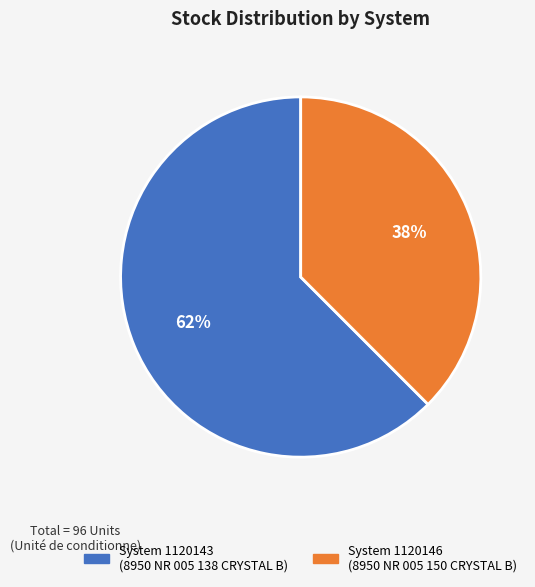

Count the number of slices in the pie.

2